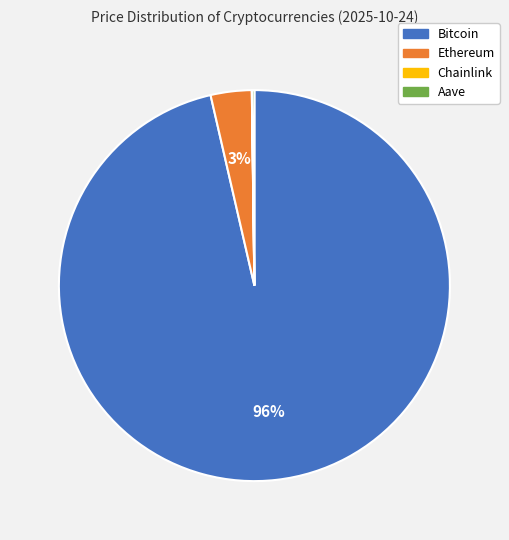

Which slice represents more than half of the pie?

Bitcoin